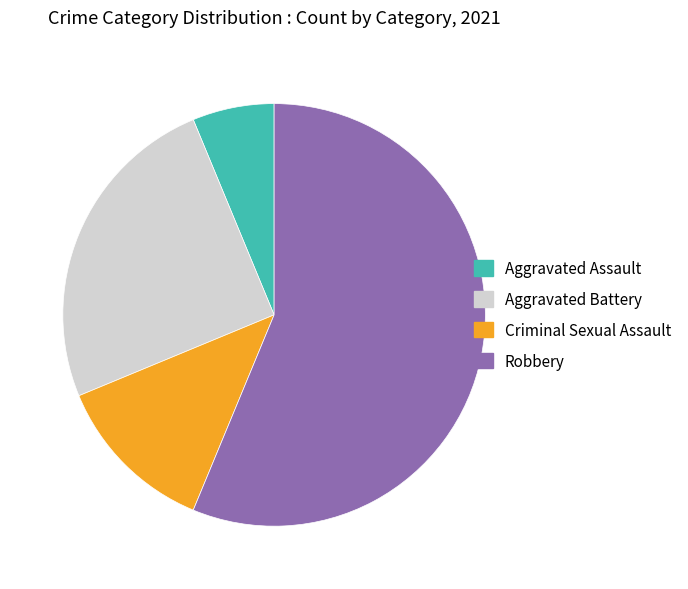

Is it true that Aggravated Battery is 34% of the pie?

False